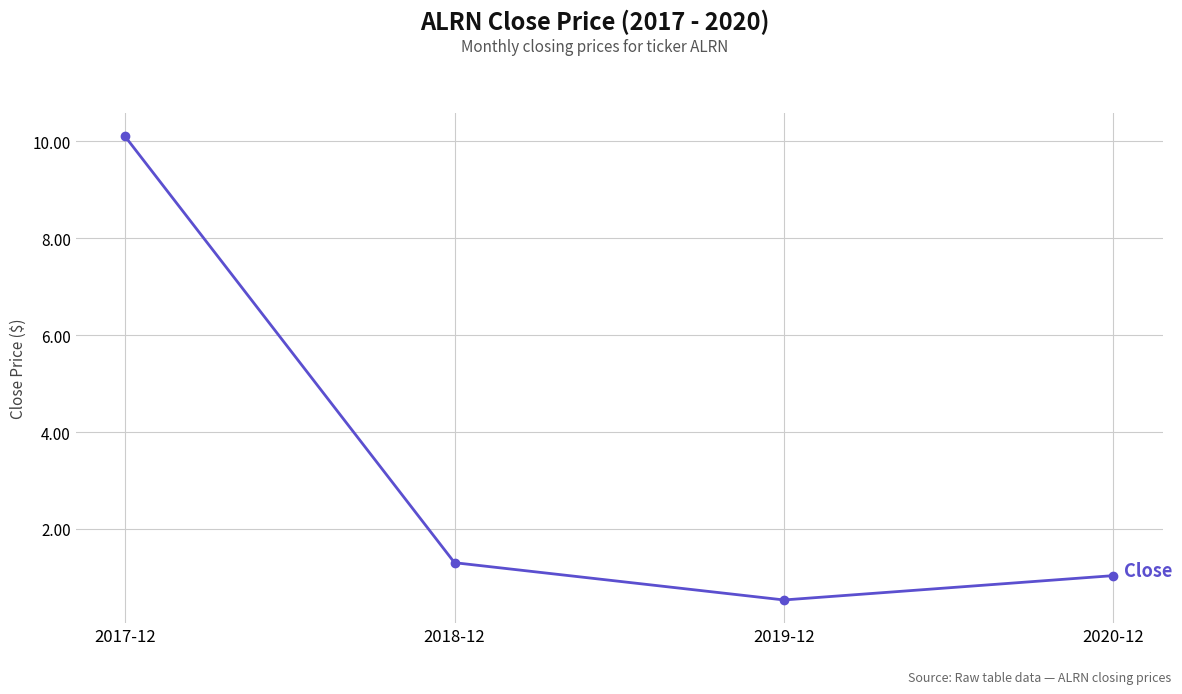

Rank the categories by value from highest to lowest.

2017-12, 2018-12, 2020-12, 2019-12